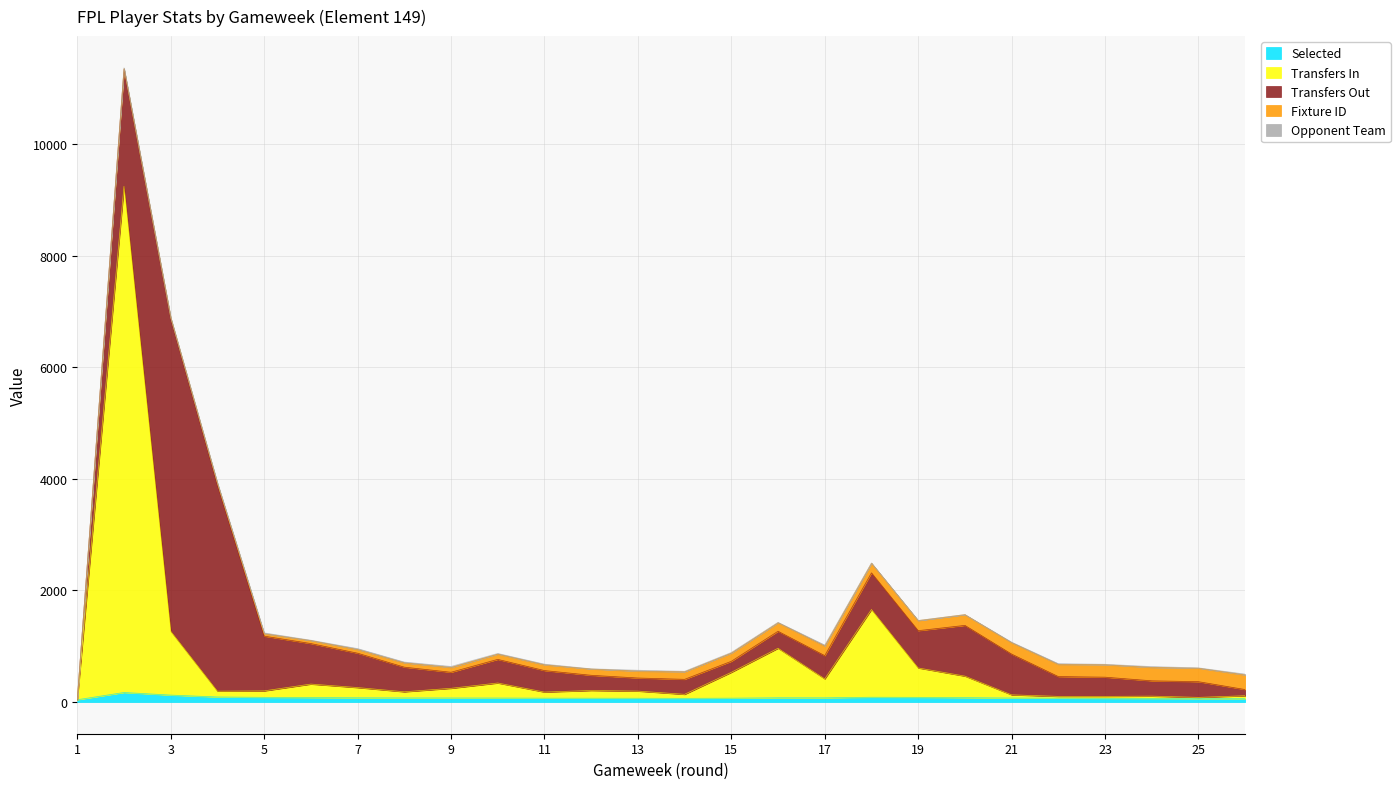

What is the value of the opponent_team point at the 9th from the left?

20